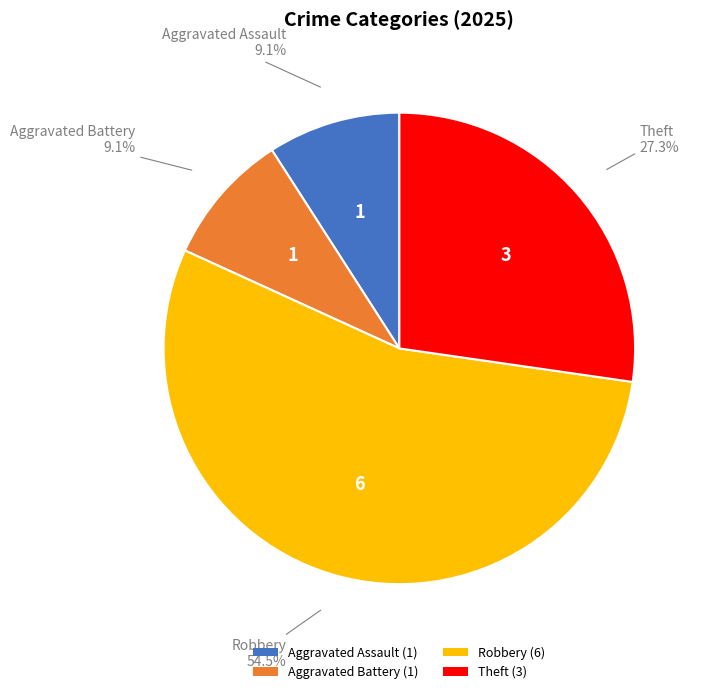

Combined, what portion of the pie is Aggravated Assault (1) and Aggravated Battery (1)?

18.2%